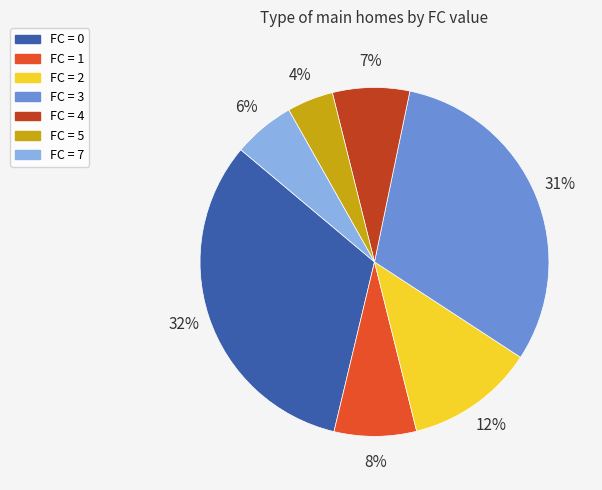

Count the number of slices in the pie.

7